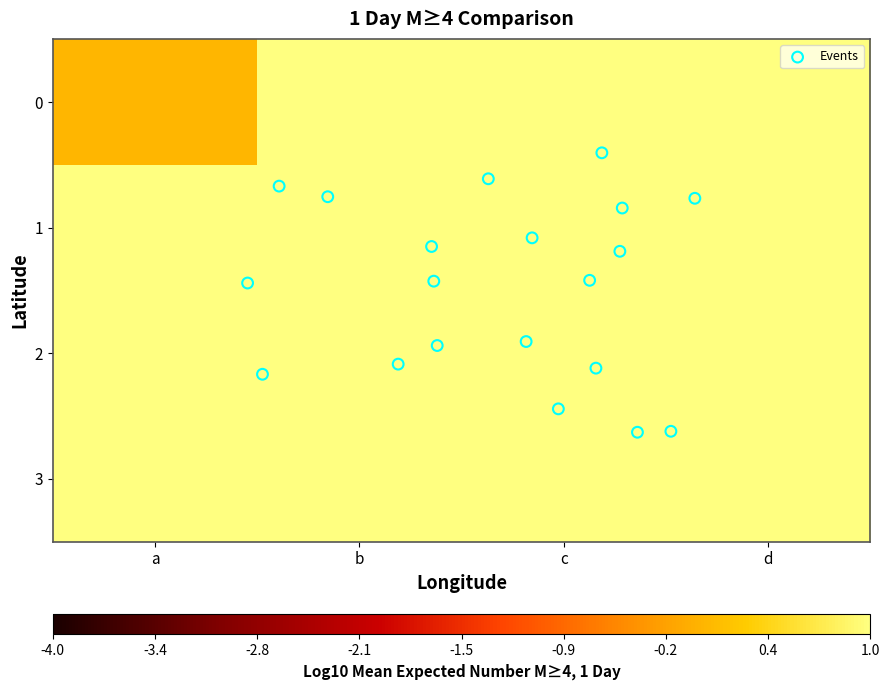

Which category has the highest value across all series?

d